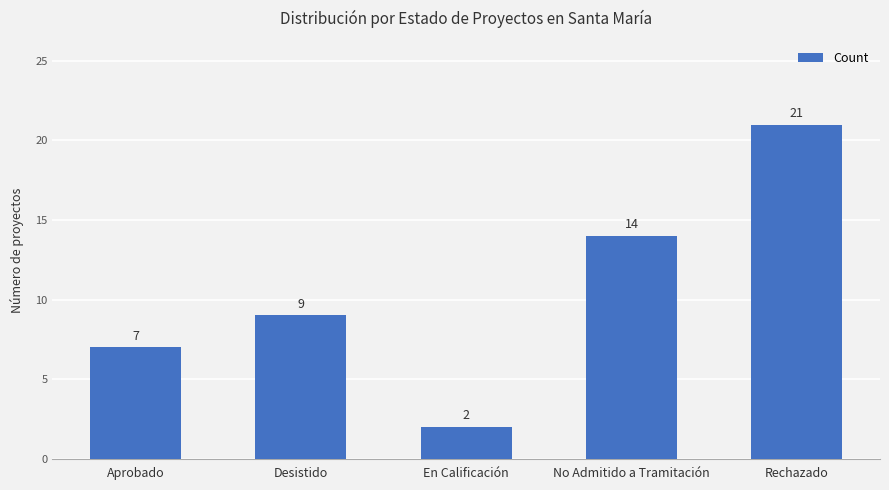

What value does the data have at Aprobado, to the nearest 5?

5